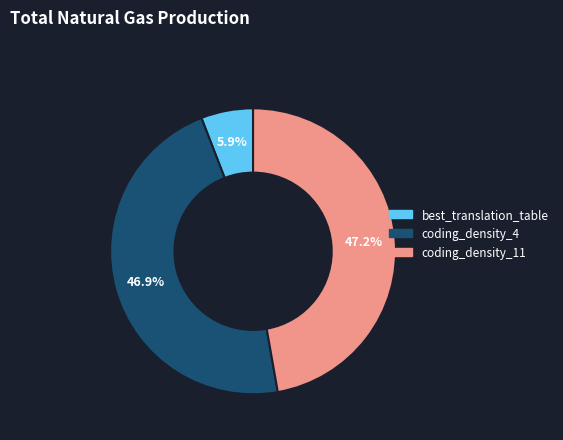

How many slices are in this pie chart?

3